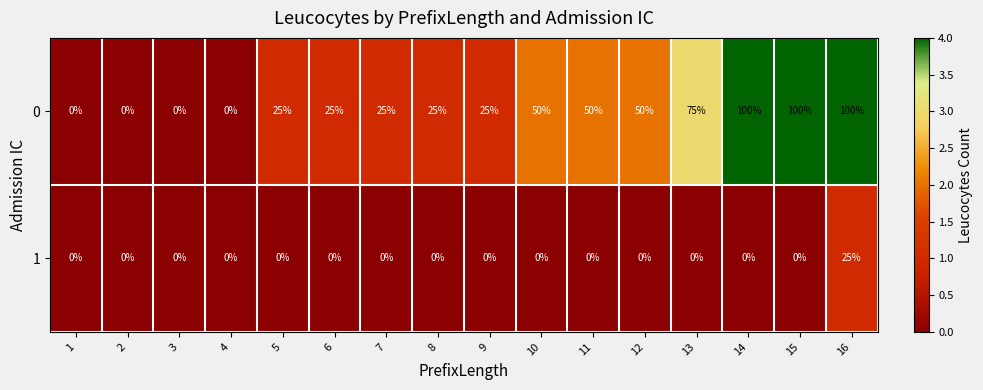

Is it true that 0 equals 0 at 4?

True